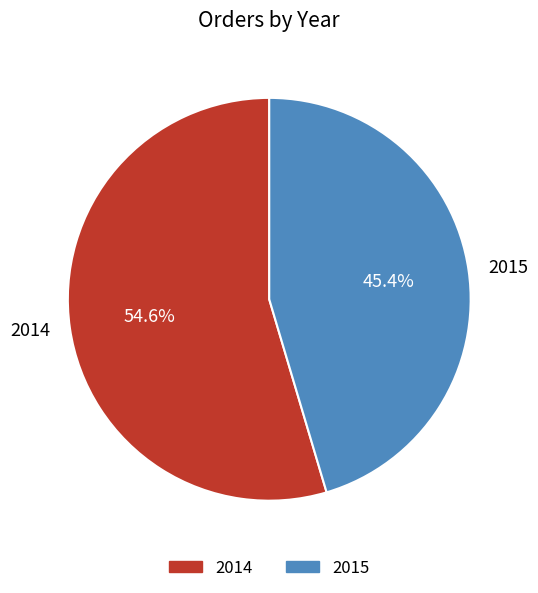

How many segments does this pie chart have?

2